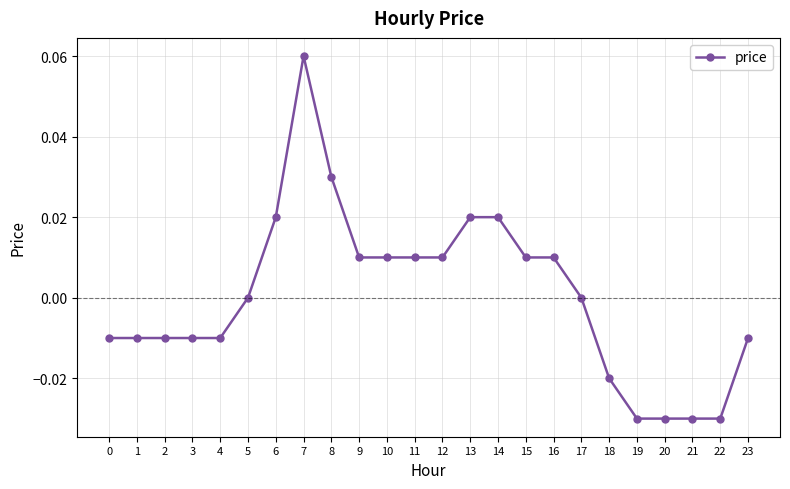

The value at 22 is -0.0. True or false?

True